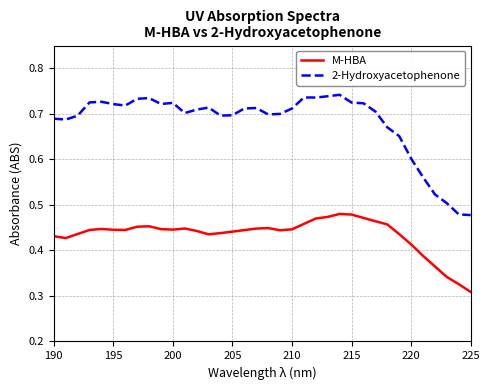

What are all the series names shown in the legend?

M-HBA, 2-Hydroxyacetophenone